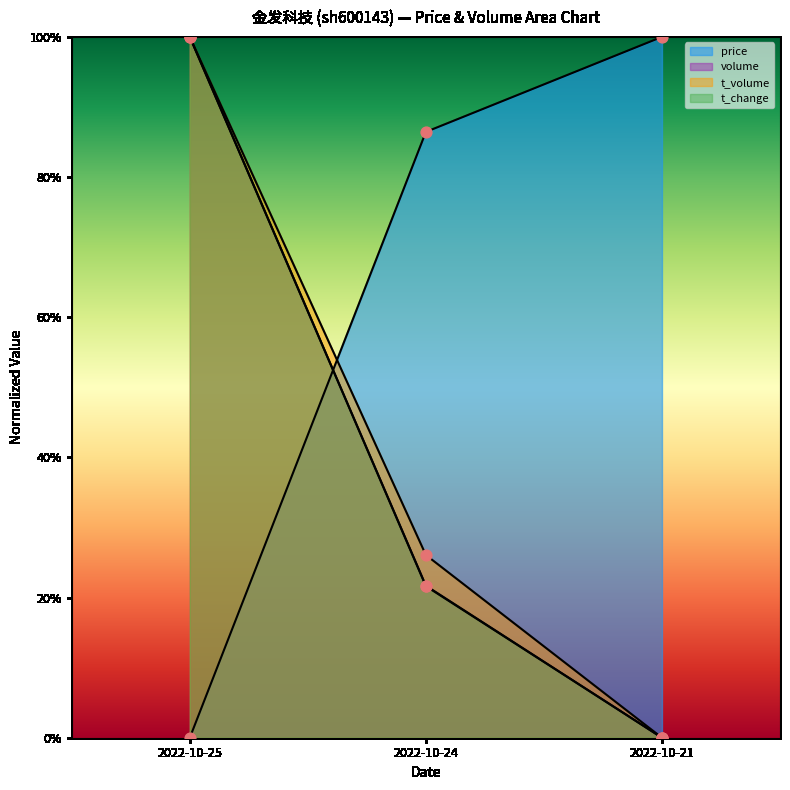

Is the value of t_volume at 2022-10-25 greater than the value of t_change at 2022-10-21?

Yes